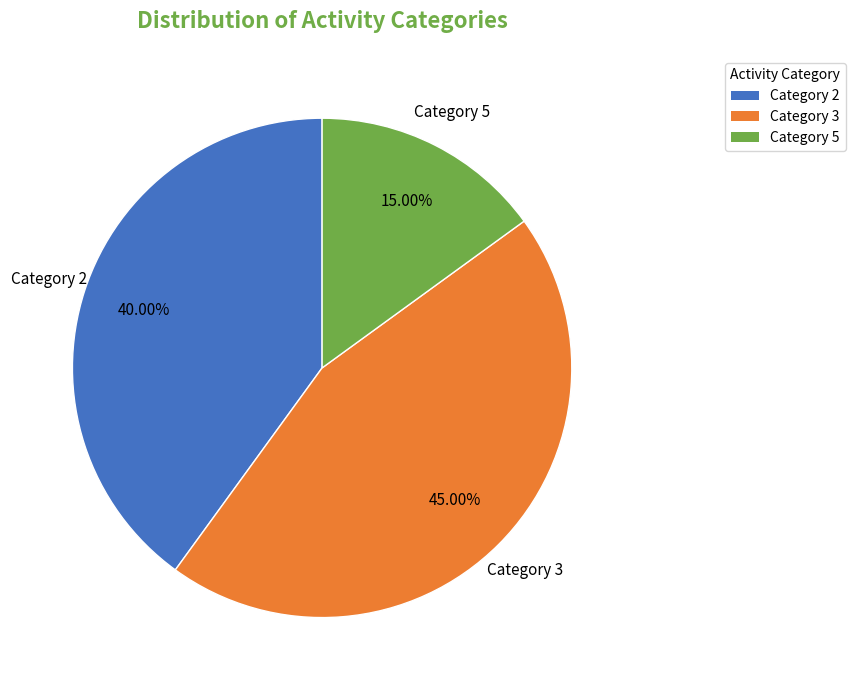

Is there a majority slice in this chart?

No